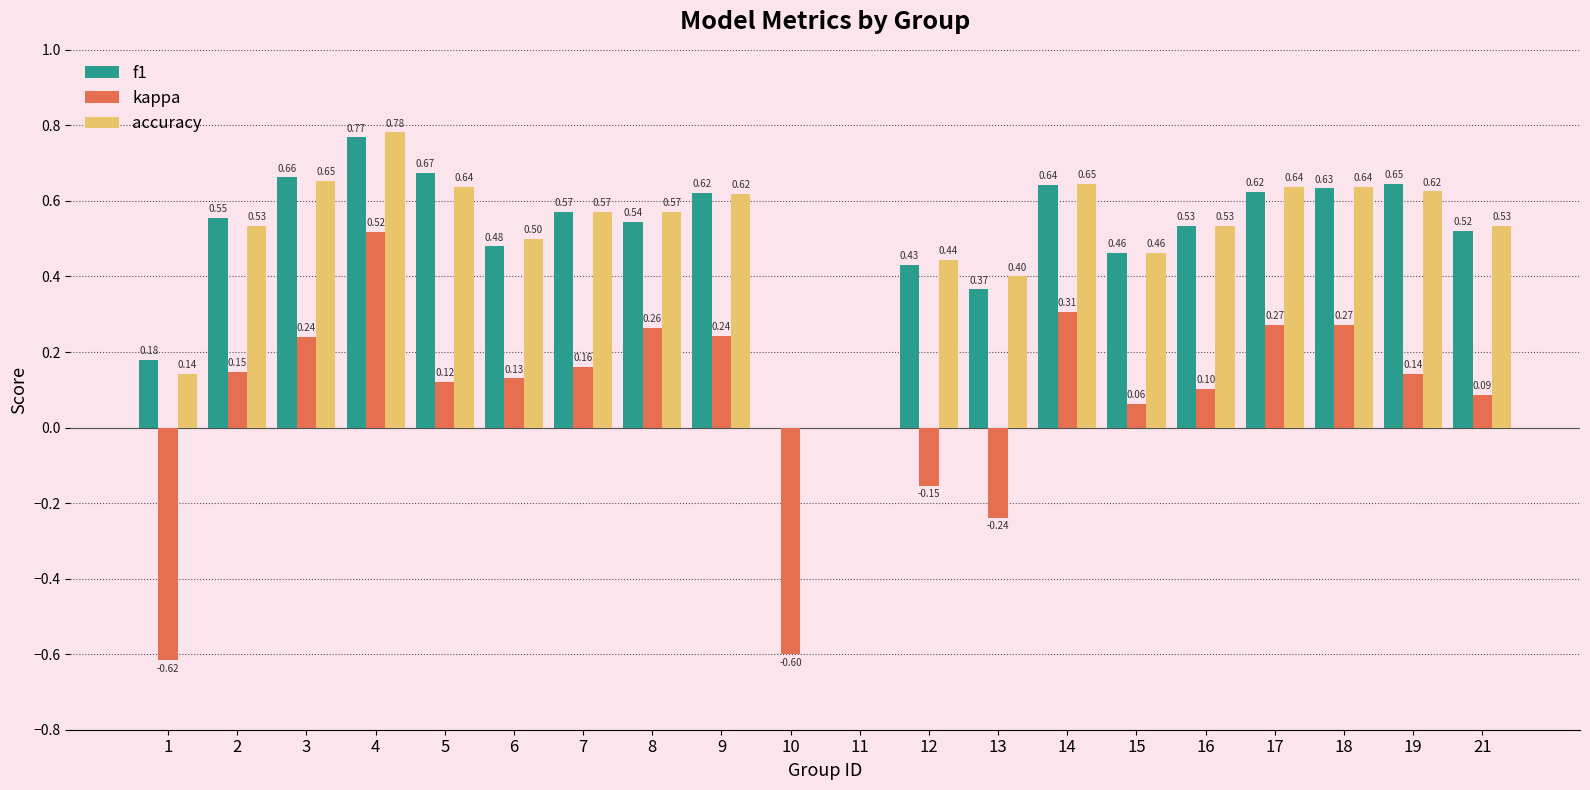

At which category is the sum across all series the highest?

4